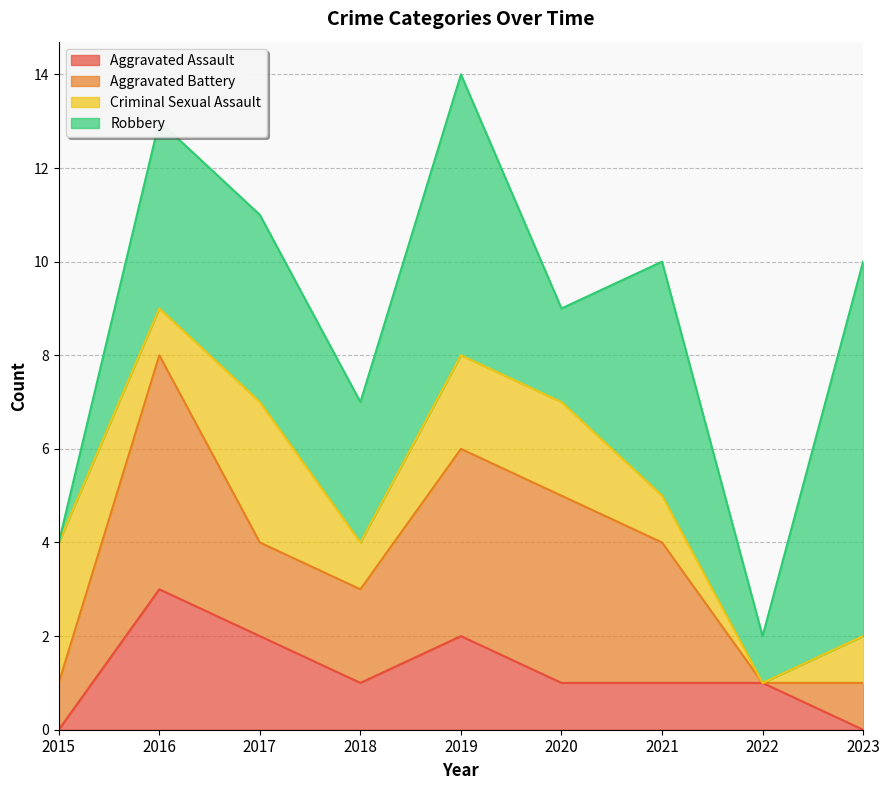

How many series are shown in this chart?

4